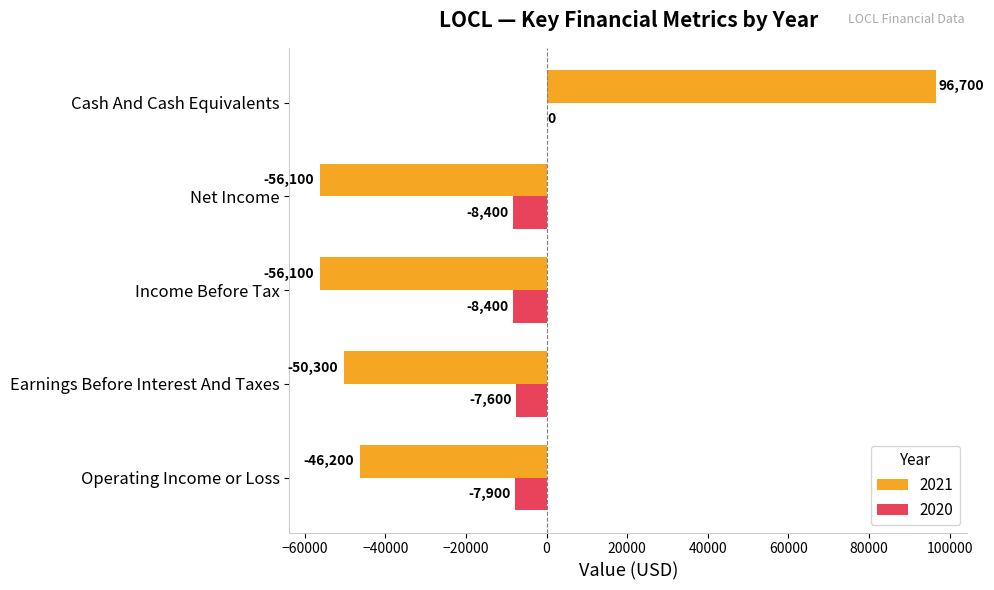

Which series changed the most between Earnings Before Interest And Taxes and Net Income?

2021